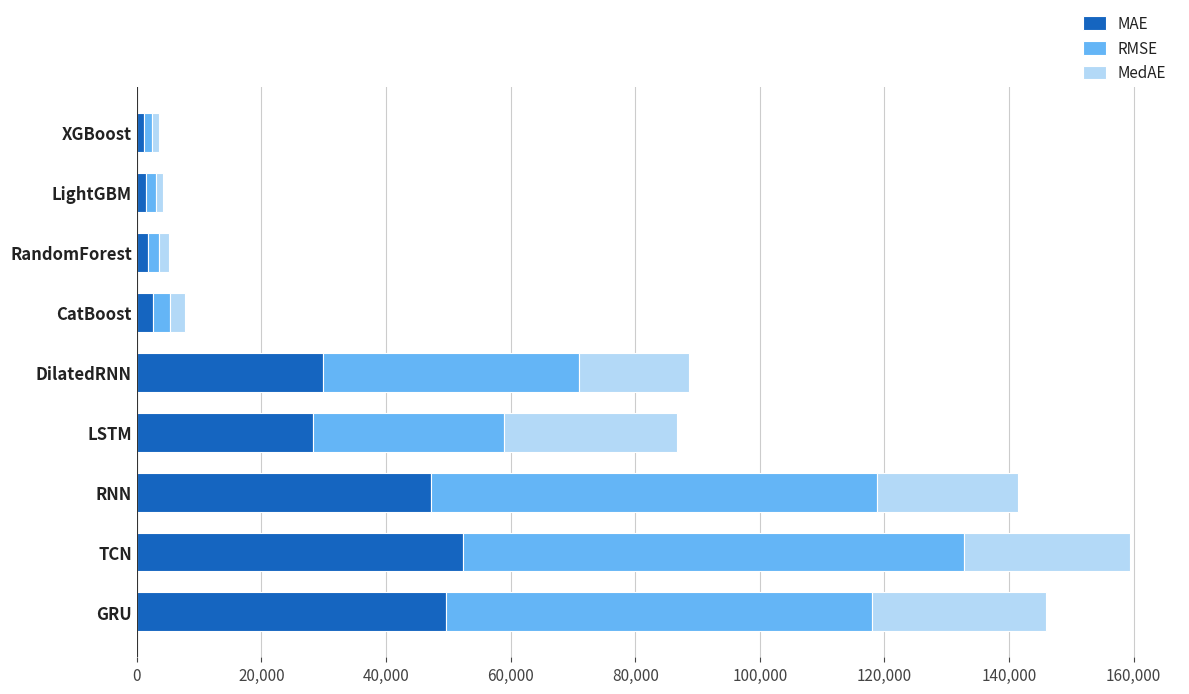

What is the difference between the second highest and second lowest values in the MAE series?

48281.0